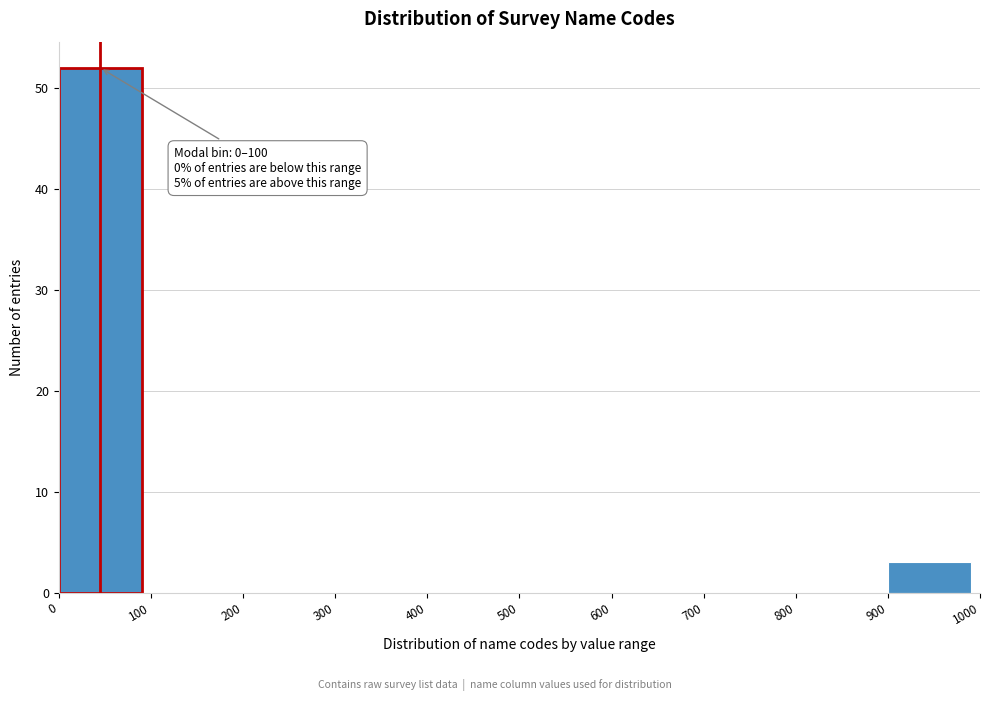

Which range on the x-axis has the tallest bar?

0 to 100